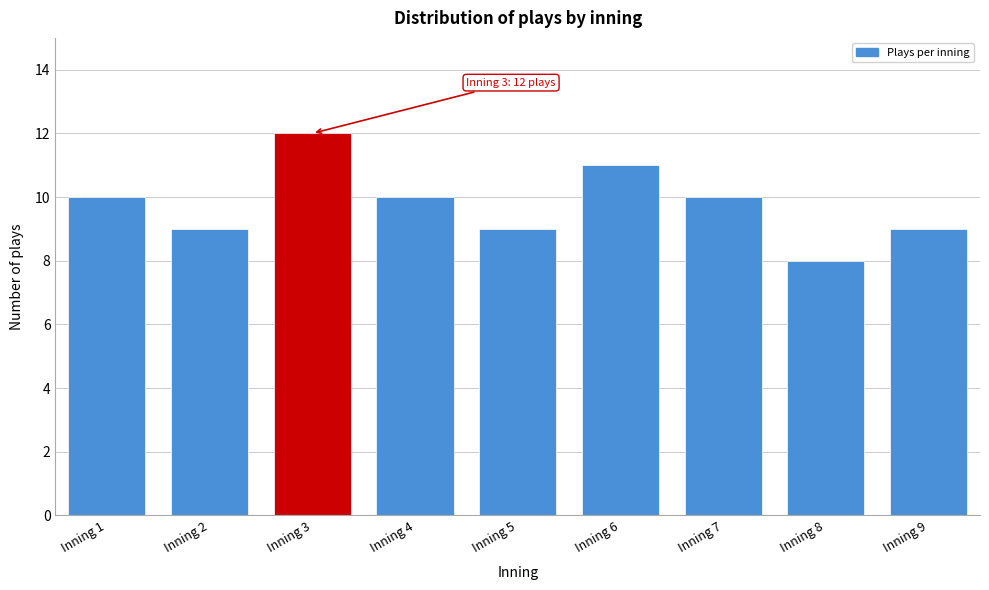

Reading left to right, list all the values displayed in this chart.

Inning 1=10	Inning 2=9	Inning 3=12	Inning 4=10	Inning 5=9	Inning 6=11	Inning 7=10	Inning 8=8	Inning 9=9